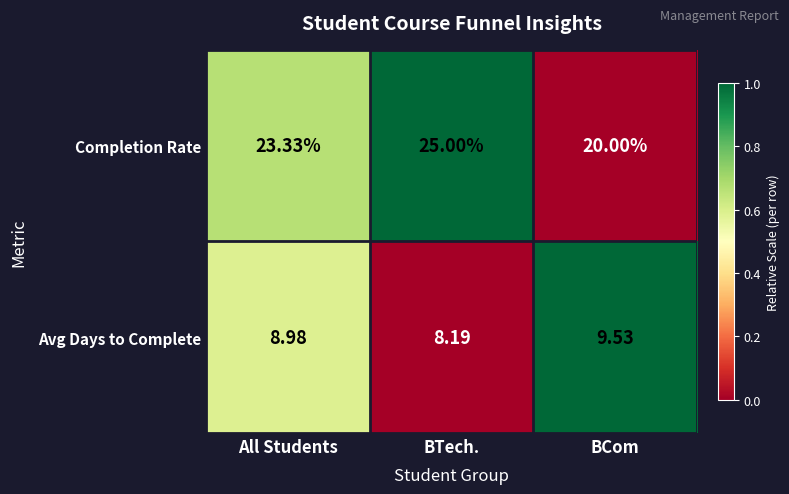

List the labels in order of Avg Days to Complete value, largest first.

BCom, All Students, BTech.